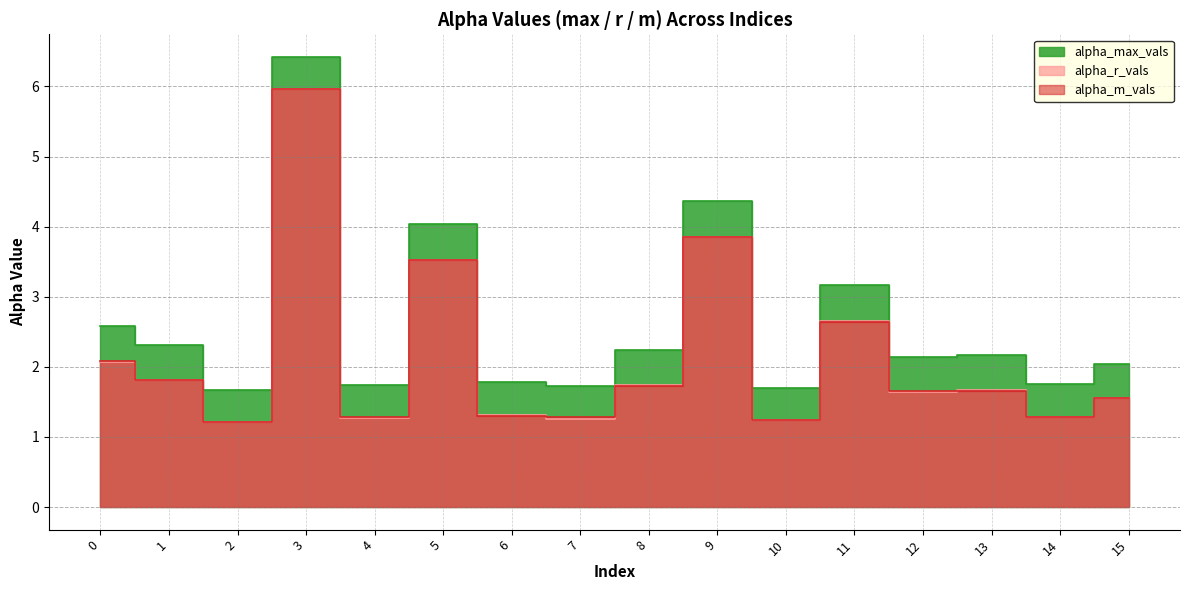

The value of alpha_max_vals at 0 is 2.6. True or false?

True